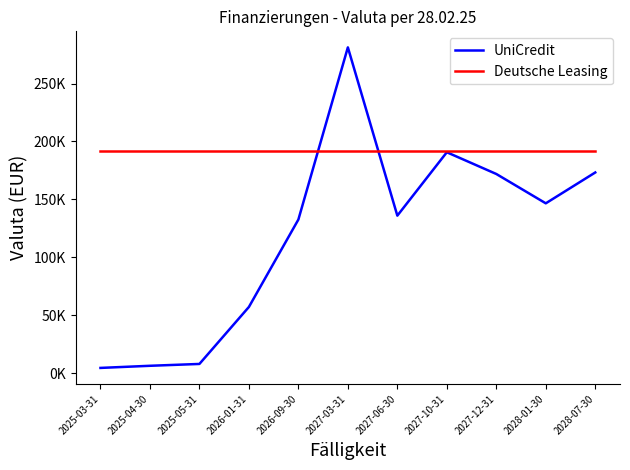

What is the minimum value shown in the chart?

4422.1